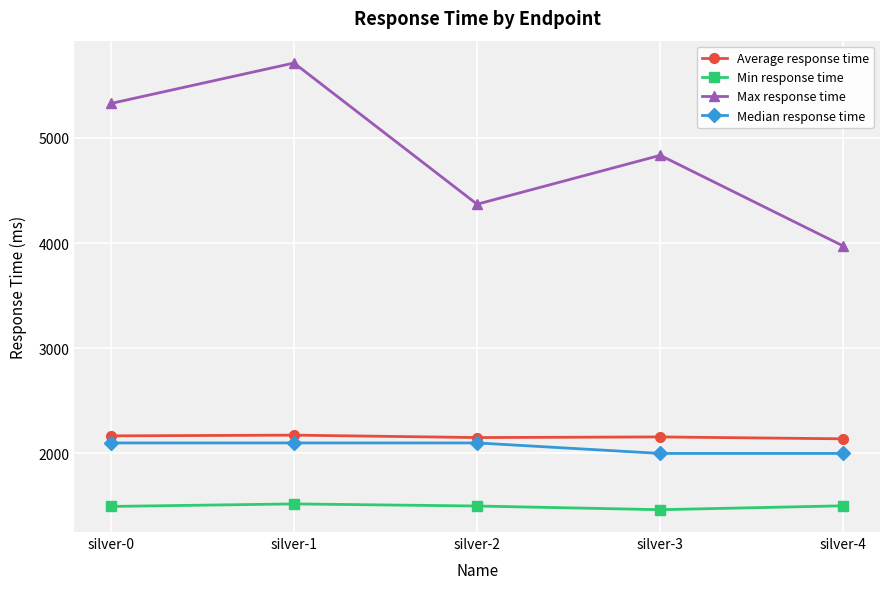

The Max response time series shows 5328 at silver-0. True or false?

True